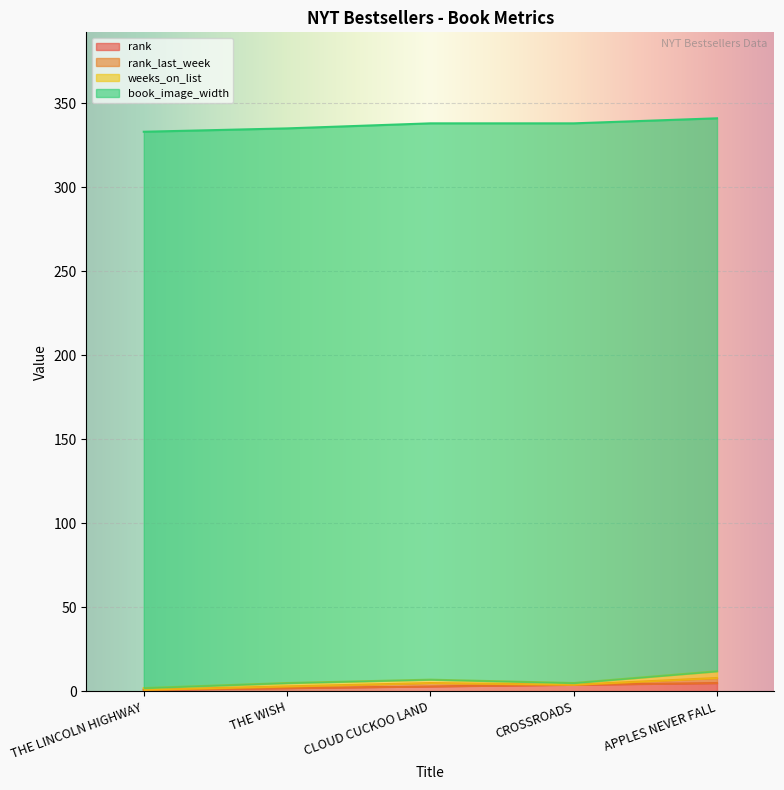

The rank_last_week series shows 1 at CLOUD CUCKOO LAND. True or false?

False